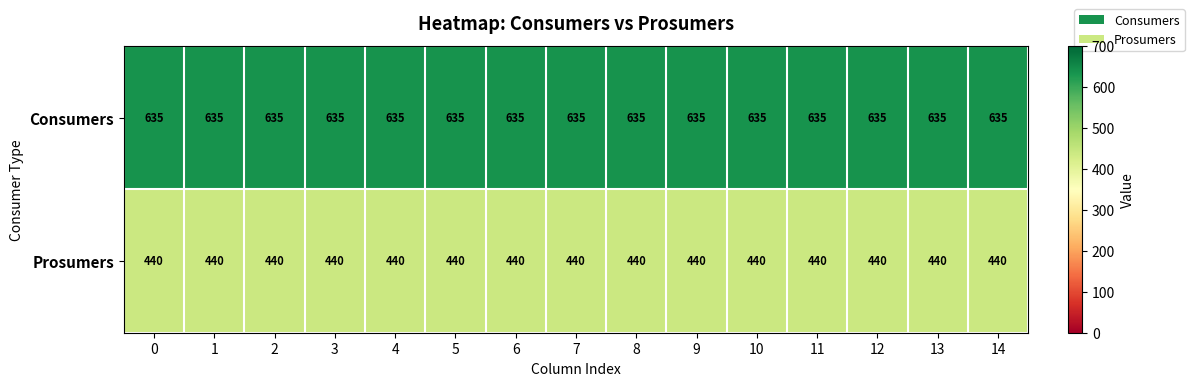

Is it true that Consumers equals 1014 at 7?

False